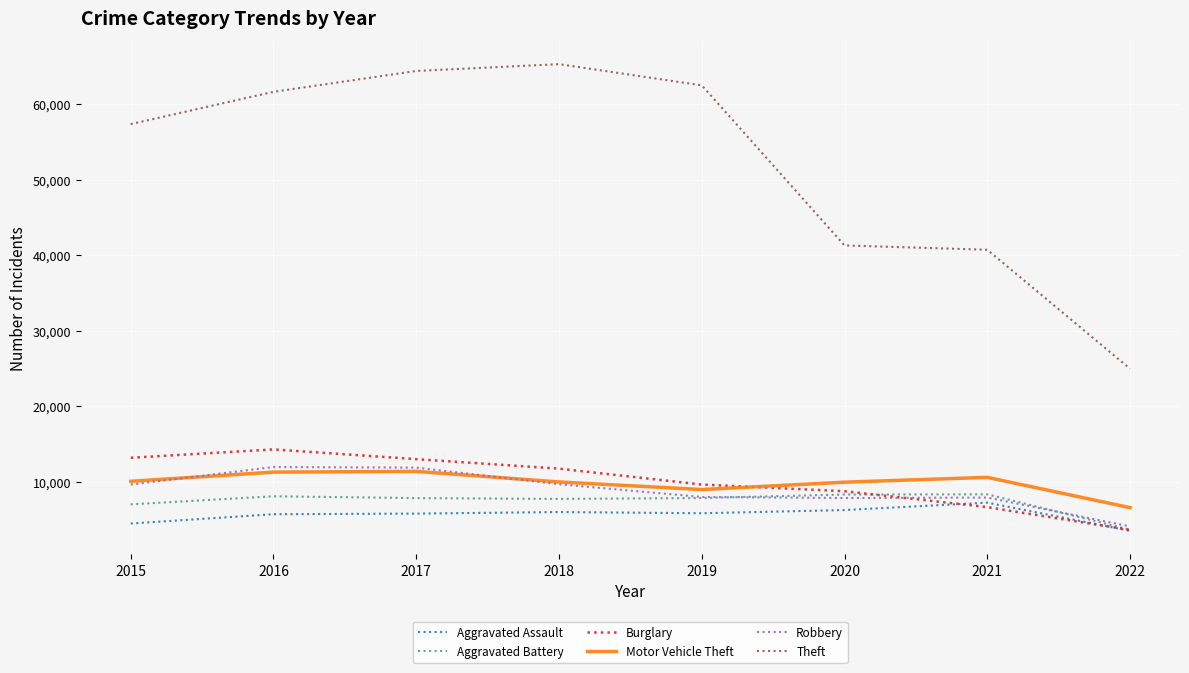

Count the number of data series in this chart.

6